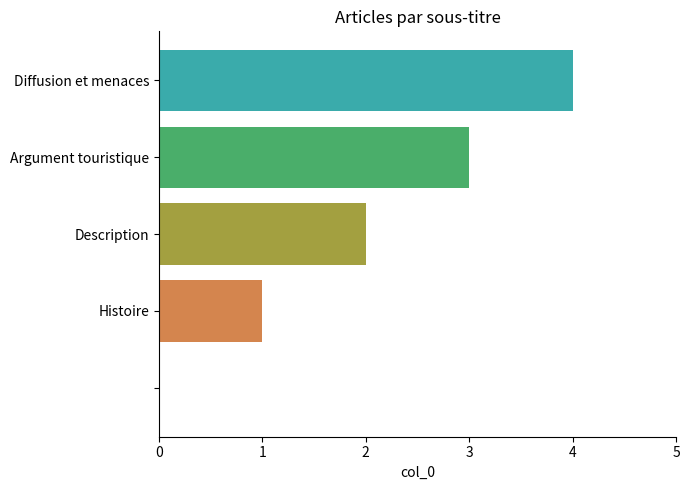

What is the maximum value shown in the chart?

4